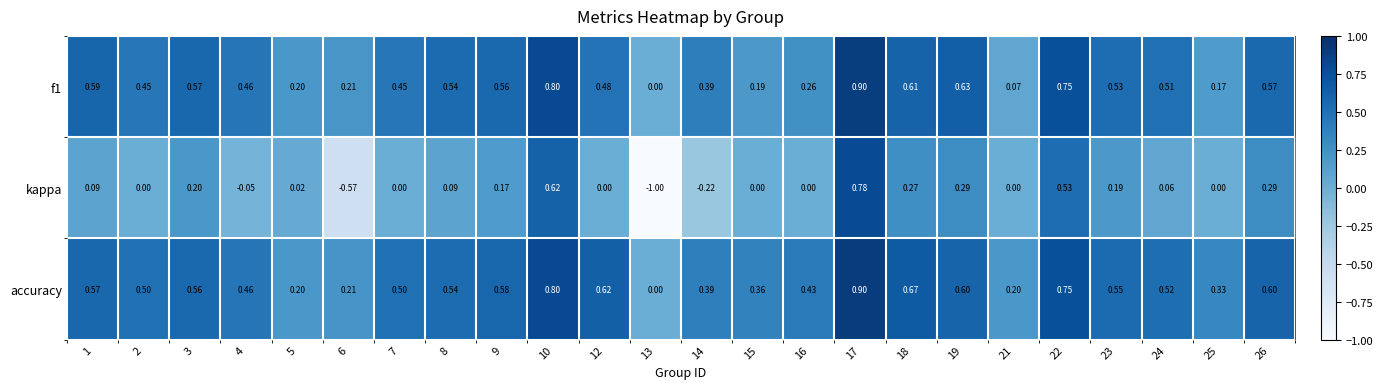

Is the value of f1 at 21 greater than the value of accuracy at 8?

No